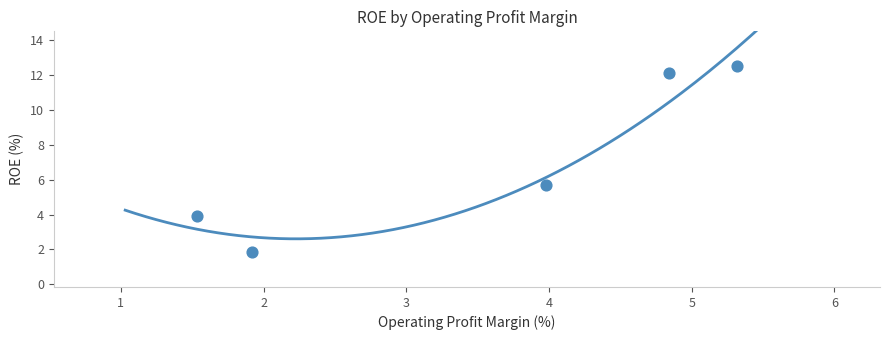

What Y value in the scatter plot is closest to 7?

5.7